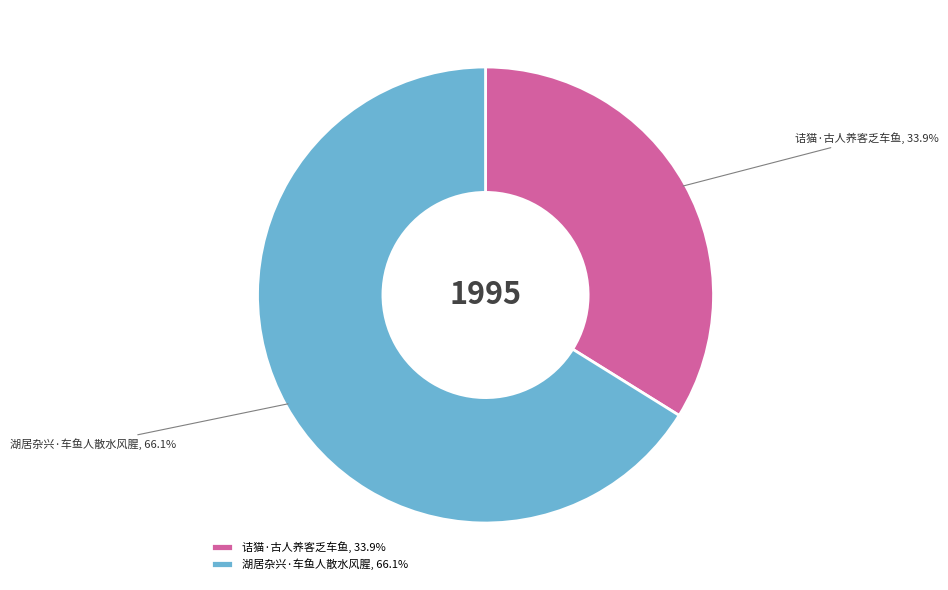

Which slice represents more than half of the pie?

湖居杂兴·车鱼人散水风腥